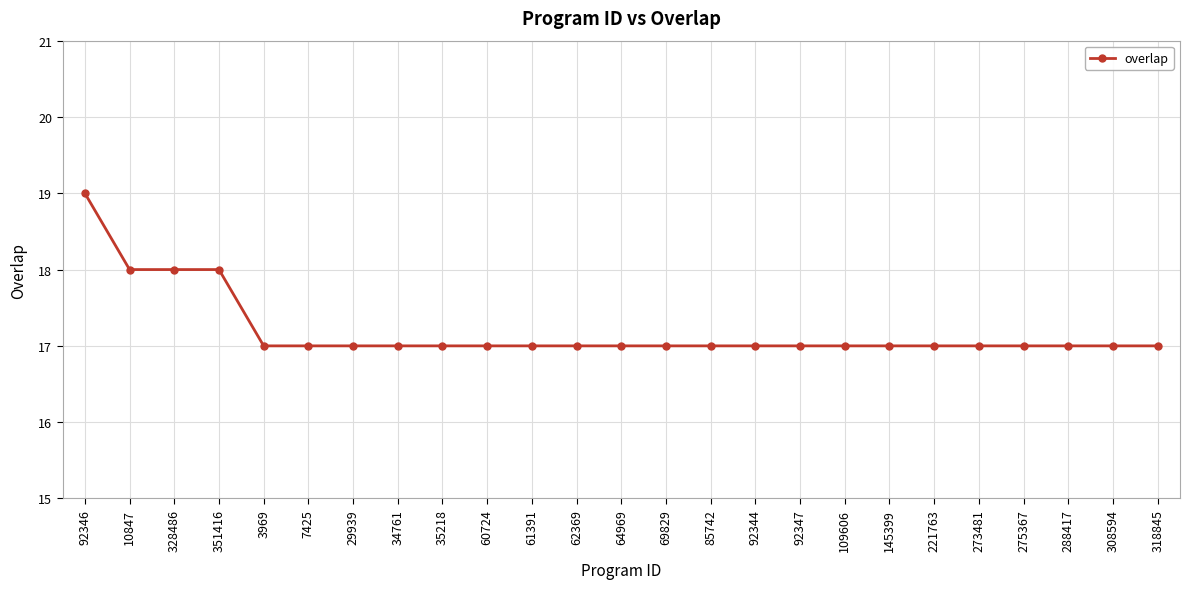

Reading left to right, extract all data points from this chart.

92346=19	10847=18	328486=18	351416=18	3969=17	7425=17	29939=17	34761=17	35218=17	60724=17	61391=17	62369=17	64969=17	69829=17	85742=17	92344=17	92347=17	109606=17	145399=17	221763=17	273481=17	275367=17	288417=17	308594=17	318845=17